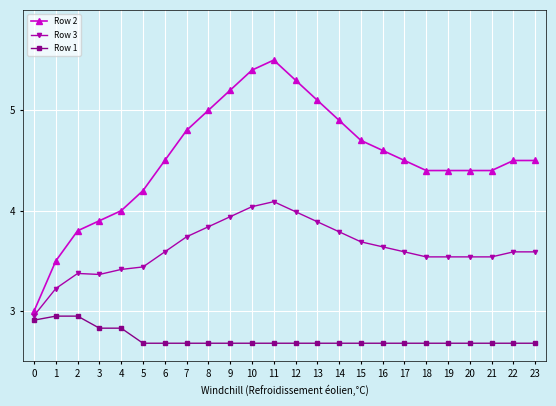

What is the greatest value displayed?

5.5